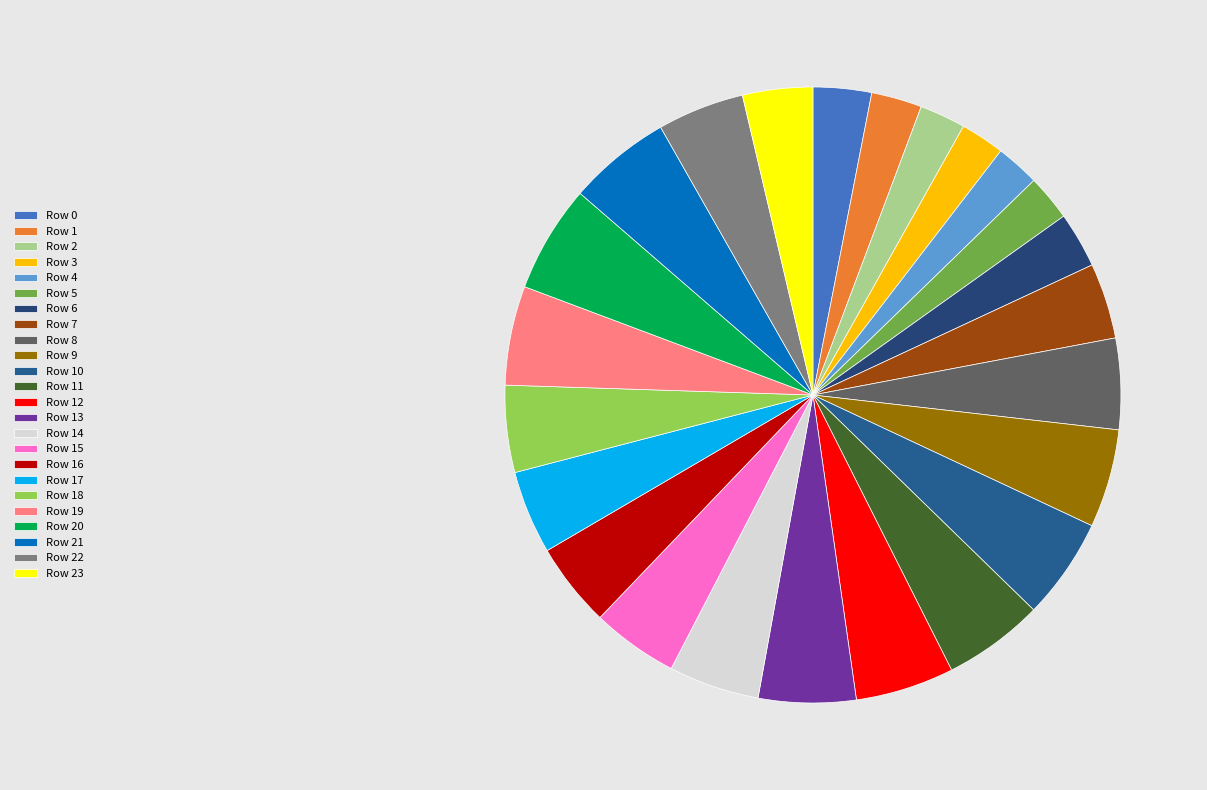

To the nearest percent, what is the difference between the Row 2 and Row 18 slice percentages?

2%